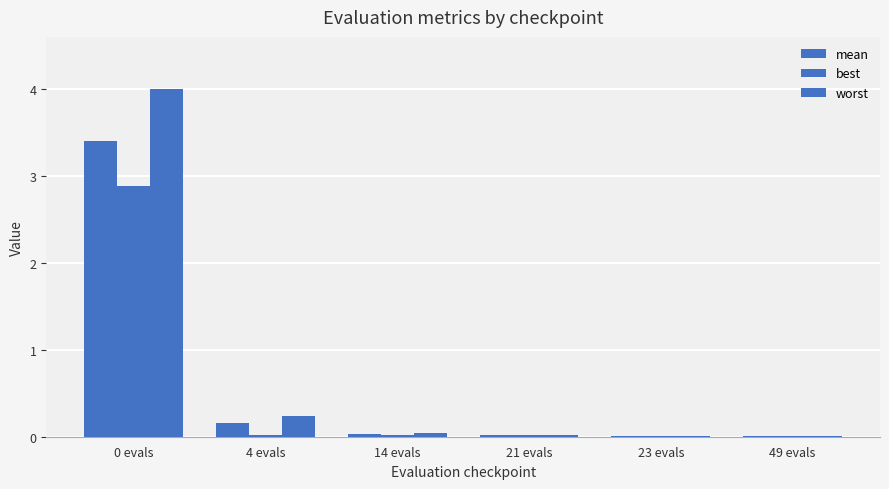

List the series in order of their peak value, lowest first.

best, mean, worst